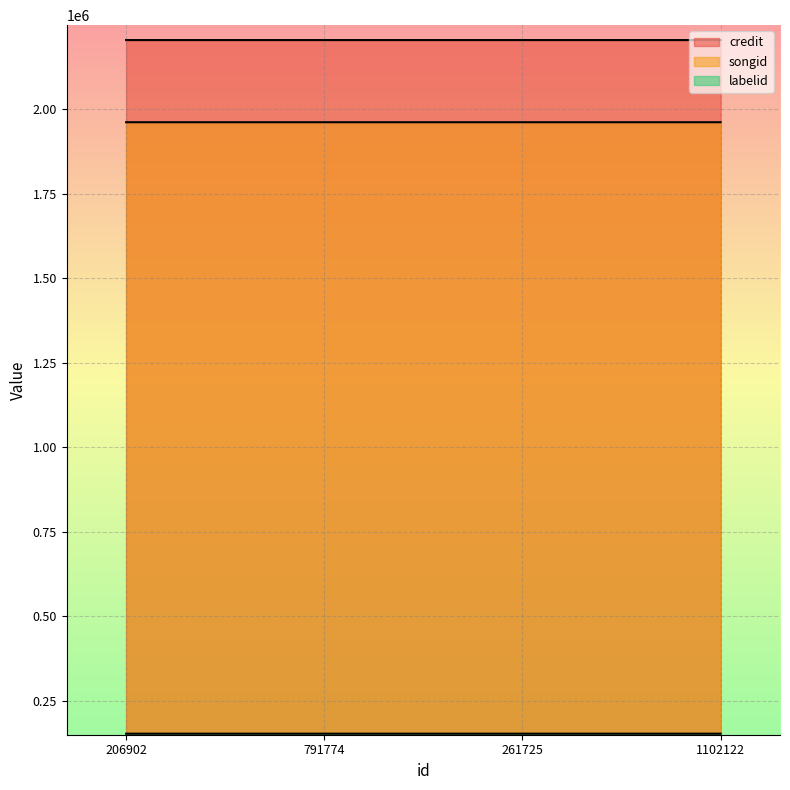

Between 791774 and 1102122, which series saw the biggest shift?

credit